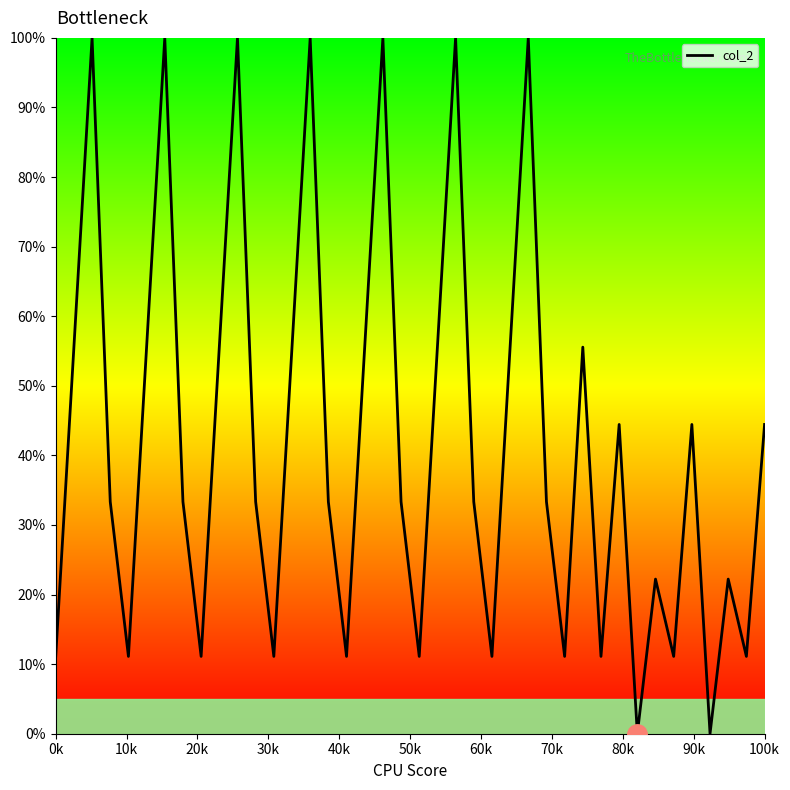

True or false: there are more than 2 points higher than both neighbors.

True